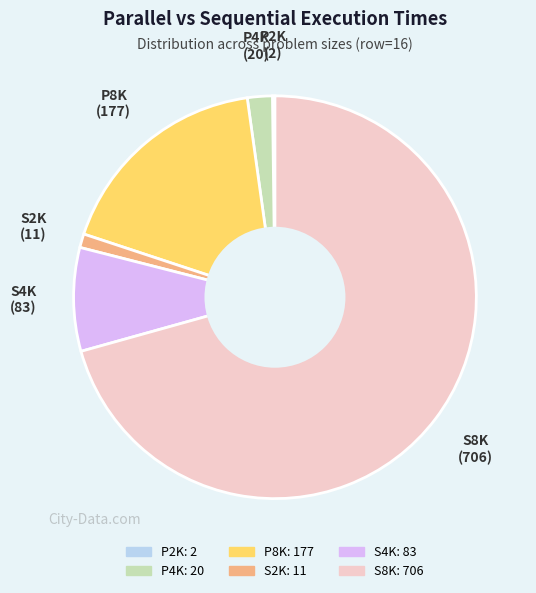

The S2K slice represents 11% of the pie. True or false?

False